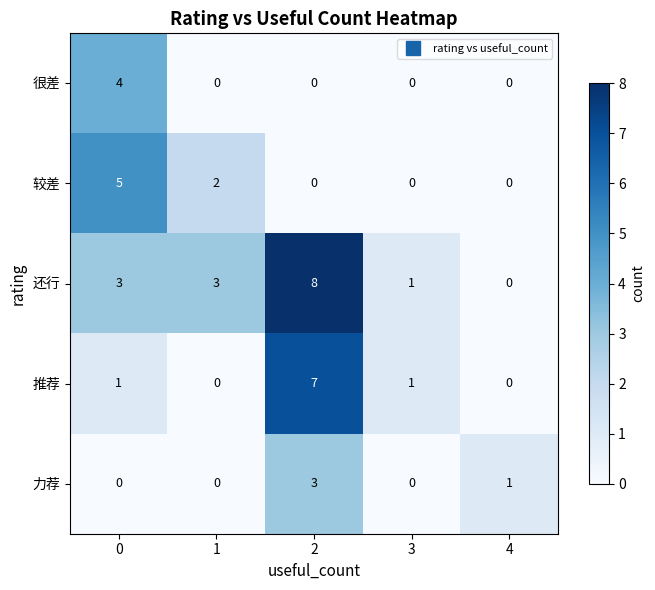

What is the sum of the 还行 values at 1 and 3?

4